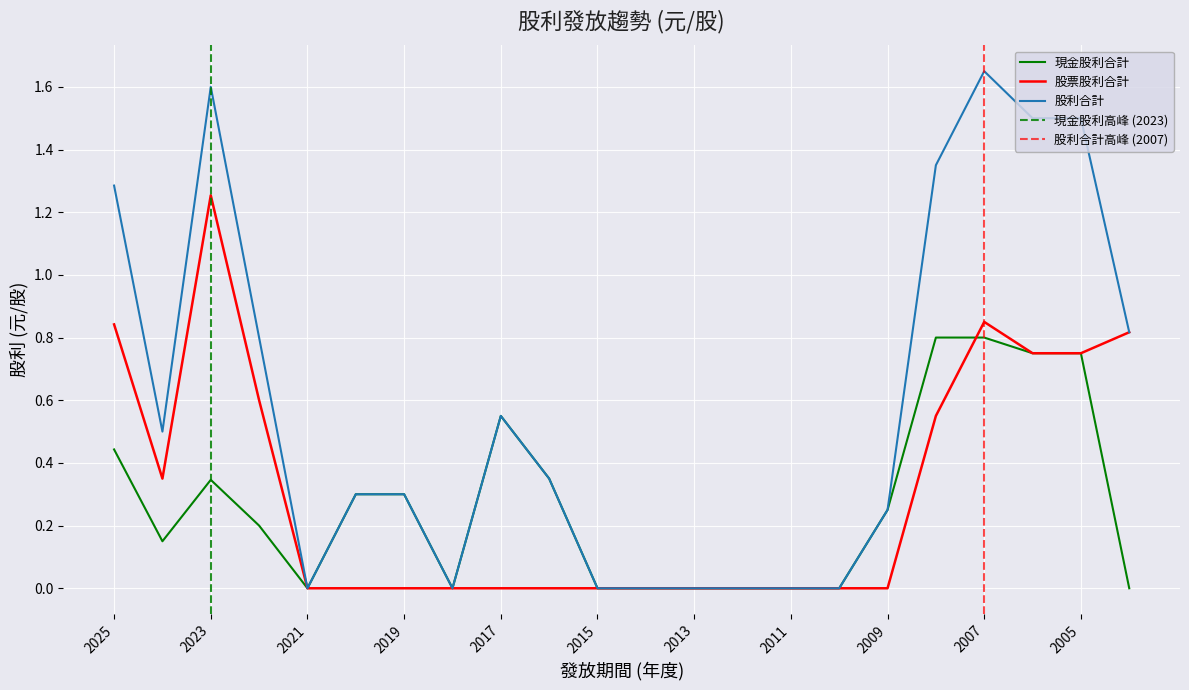

List the series in order of their peak value, lowest first.

現金股利合計, 股票股利合計, 股利合計